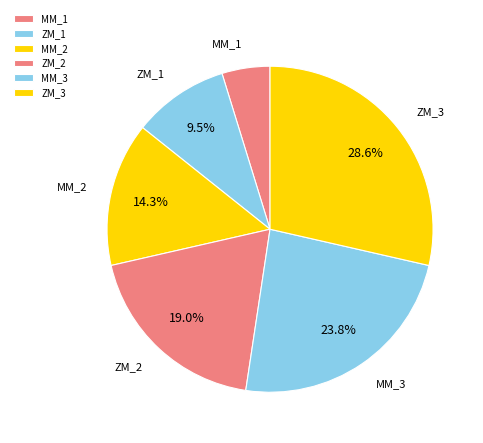

Which has a higher value, ZM_3 or ZM_1?

ZM_3